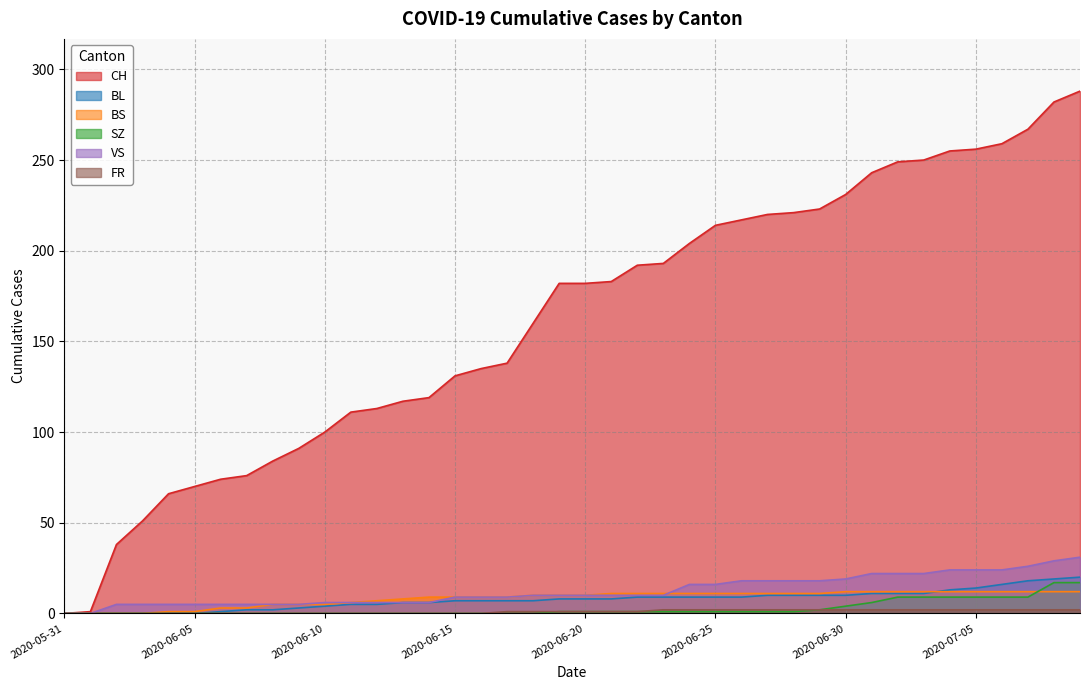

How many lines are shown in the chart?

6